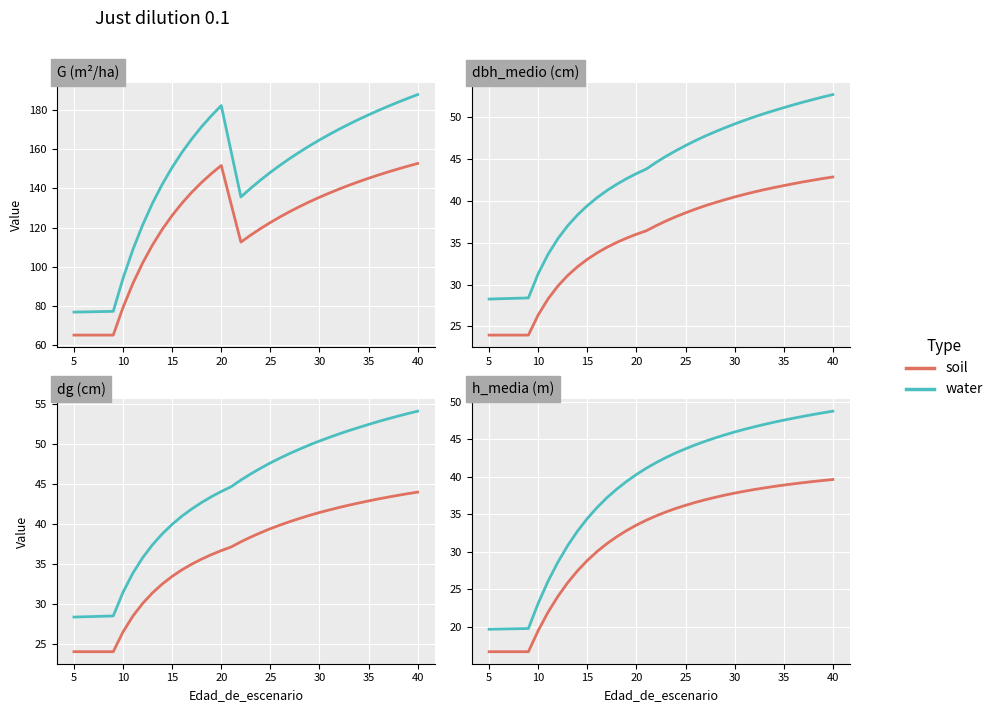

List the series in order of their peak value, highest first.

water, soil